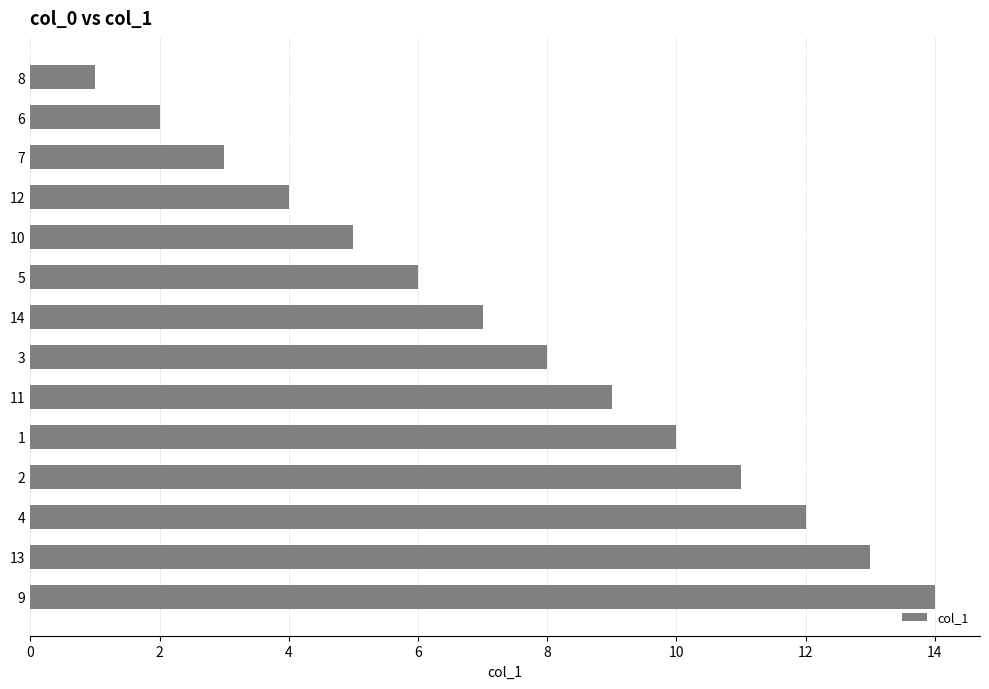

Rank the categories by value from highest to lowest.

9, 13, 4, 2, 1, 11, 3, 14, 5, 10, 12, 7, 6, 8